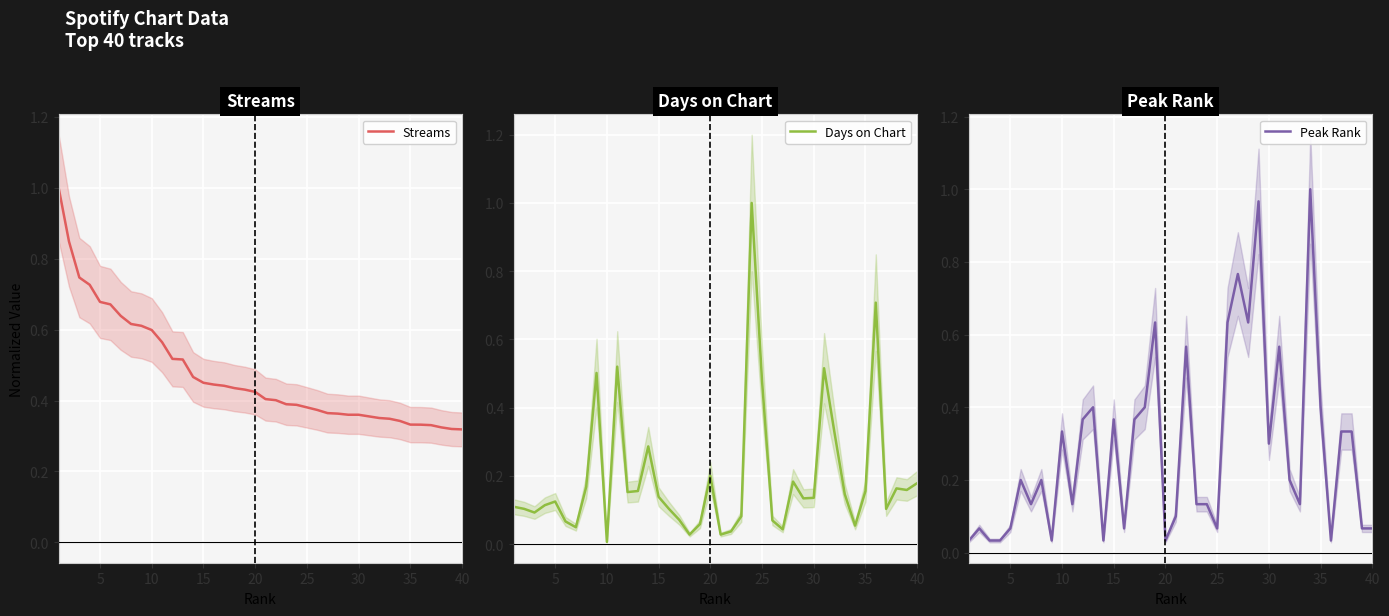

The Peak Rank series shows 0.1 at 20. True or false?

False